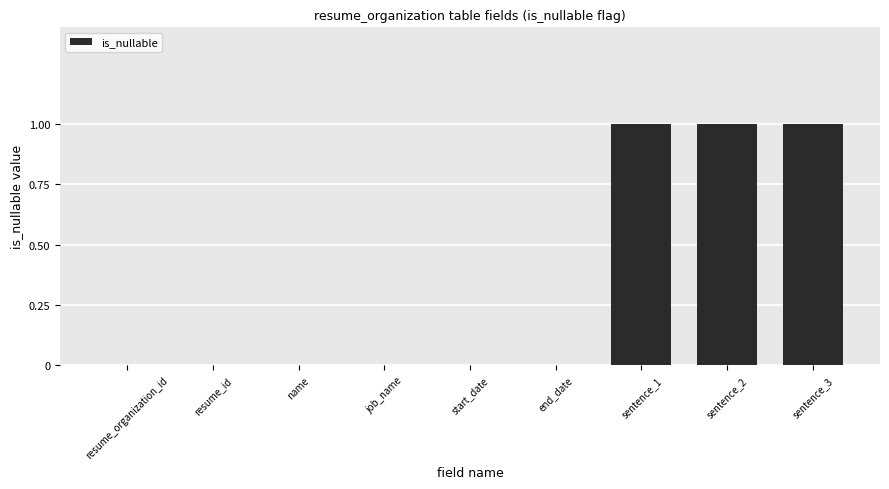

How many values are between 0 and 1?

9